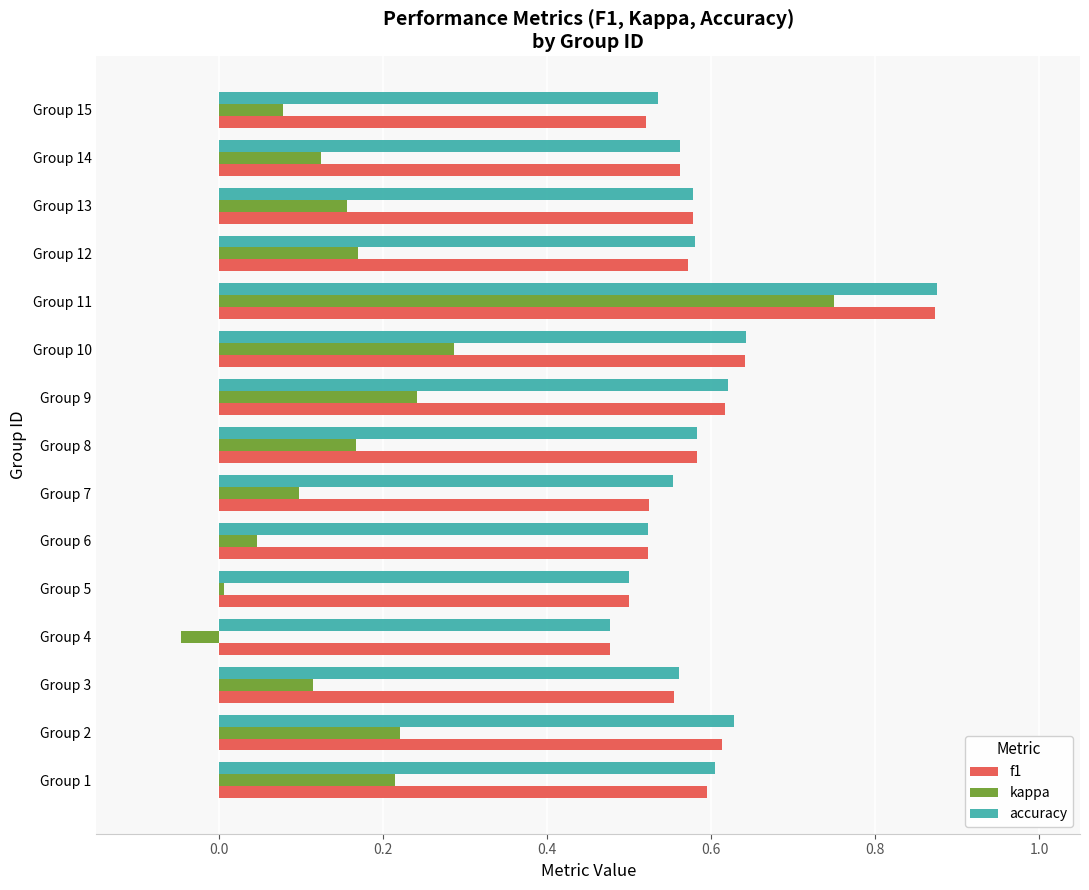

What is the difference between the maximum and minimum values in the accuracy series?

0.4